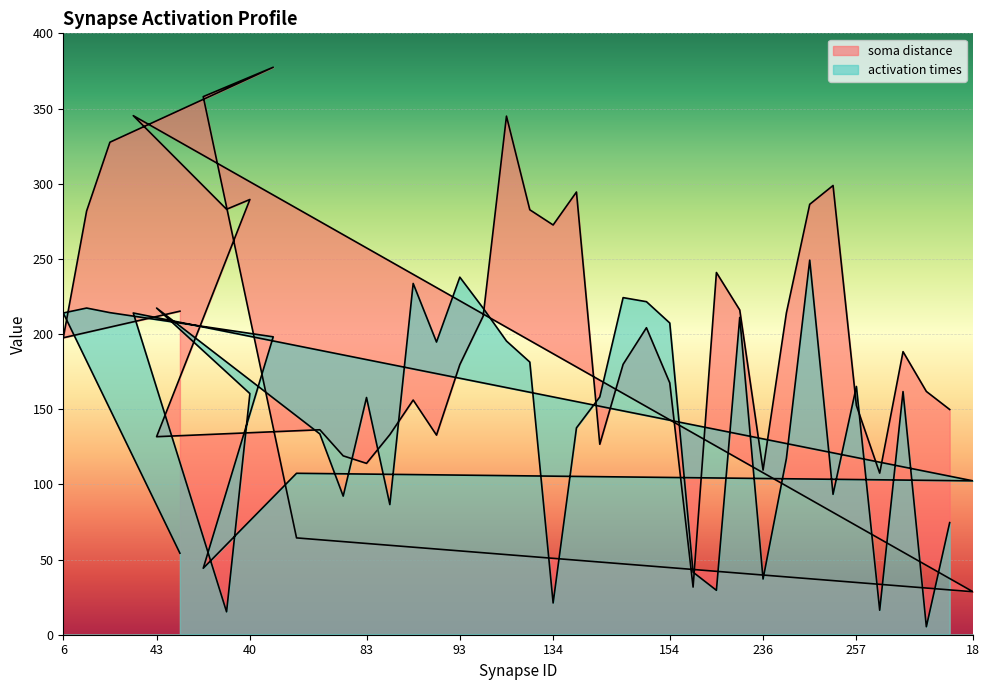

Does the chart display data point markers on the line(s)?

No